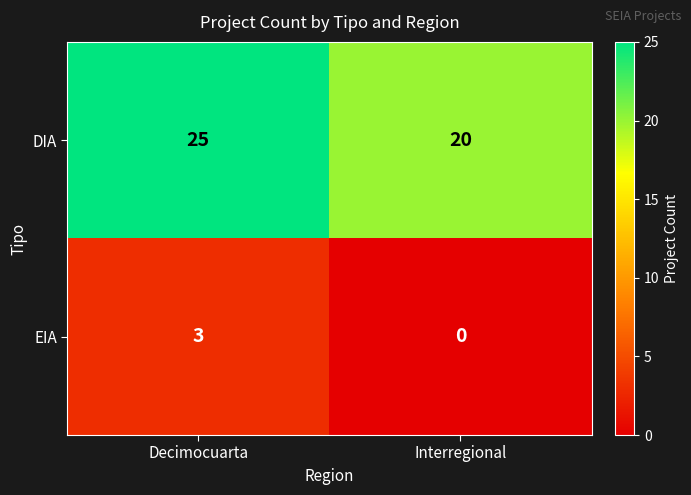

Where is DIA nearest to the value 22?

Interregional